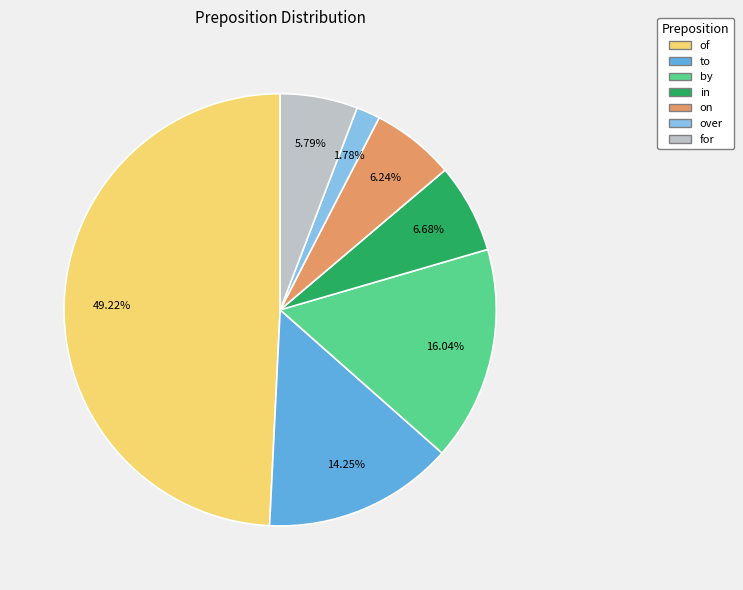

To the nearest percent, what is the combined percentage of on and of?

55%